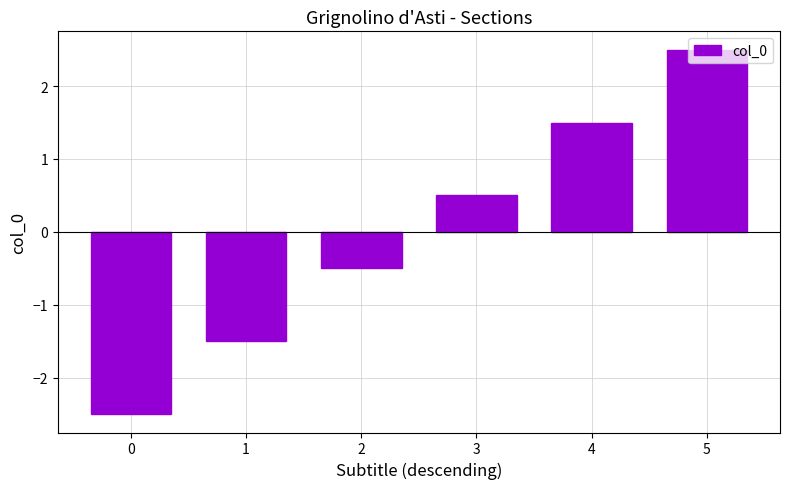

Count the number of data series in this chart.

1